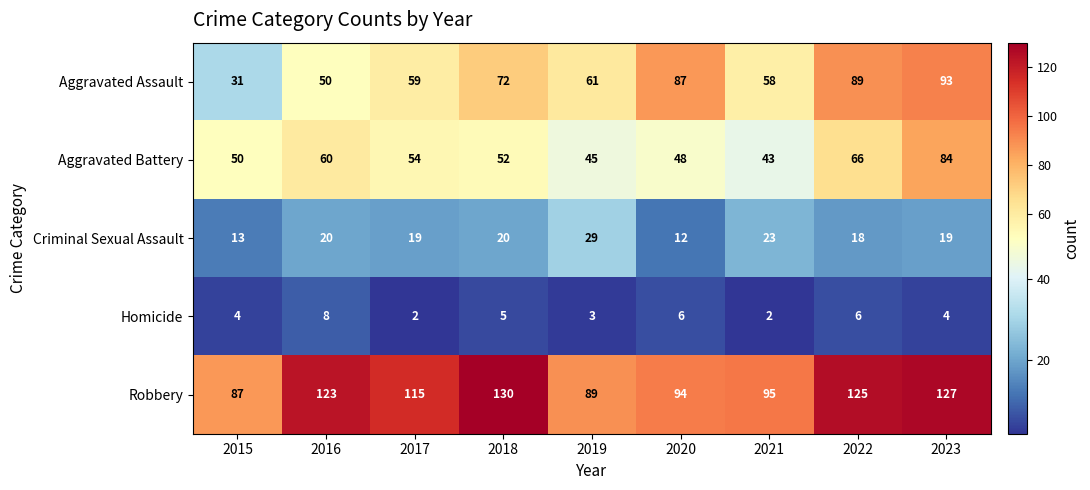

How many data points does each series have?

9